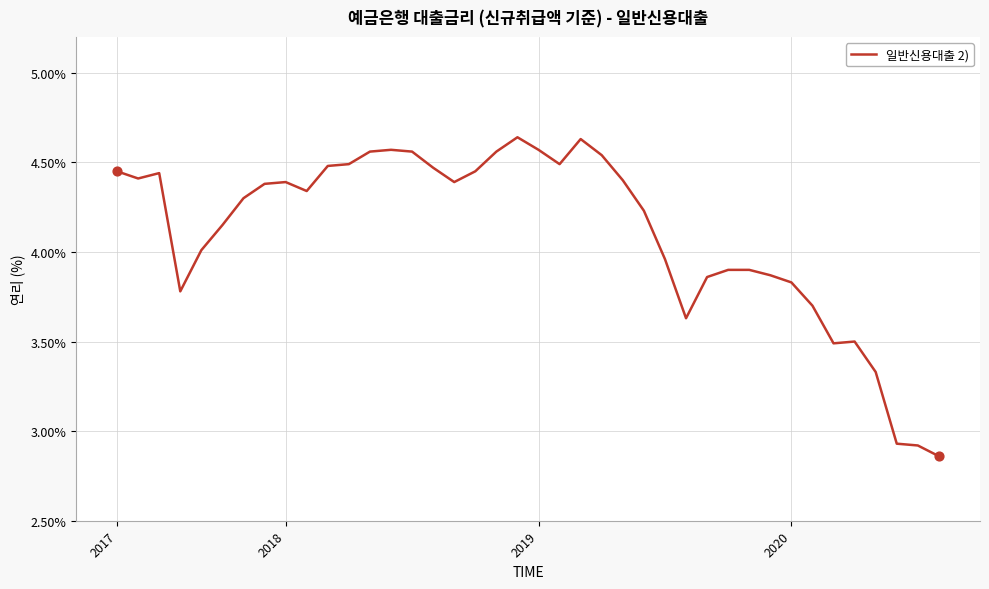

What is the difference between the maximum and minimum values?

1.8